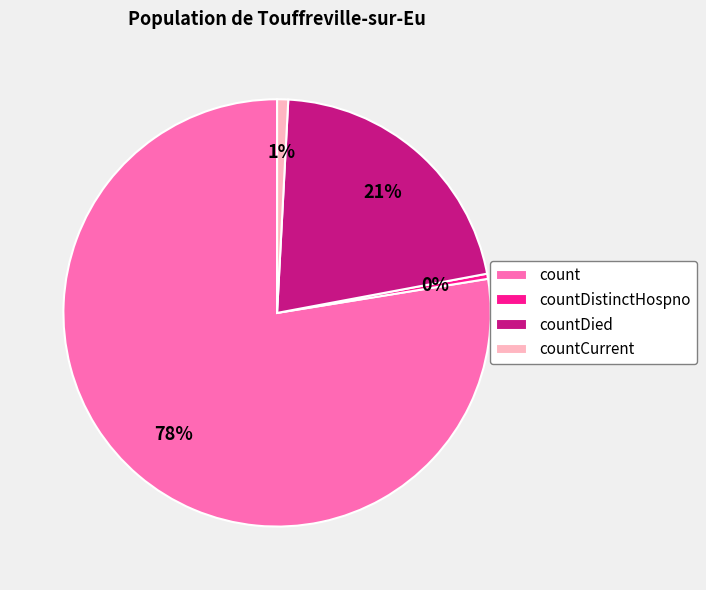

Which category has the biggest portion of the pie?

count